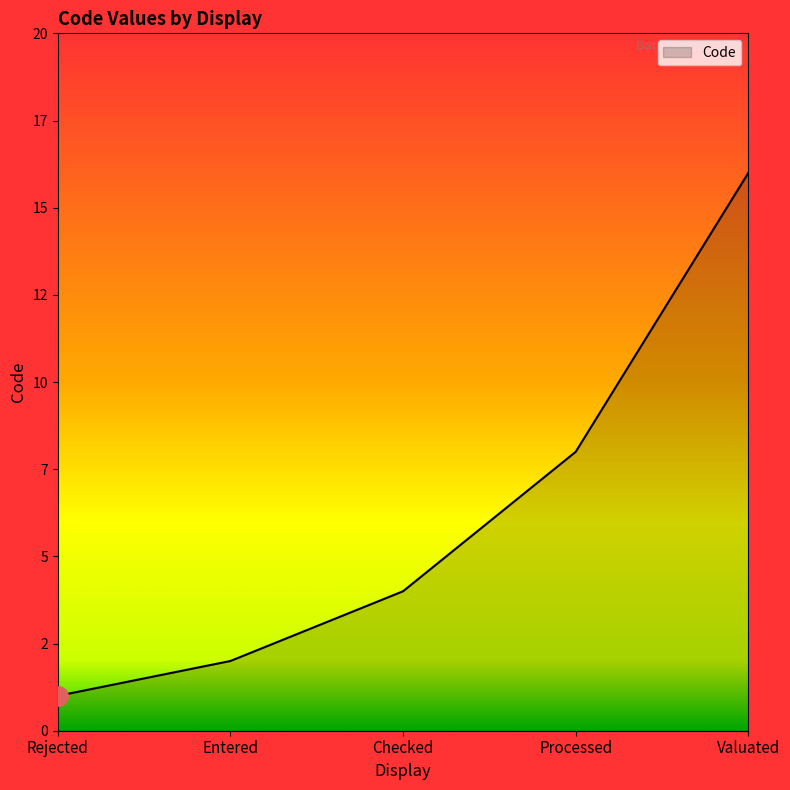

Reading left to right, transcribe all the data shown in this chart.

Rejected=1	Entered=2	Checked=4	Processed=8	Valuated=16